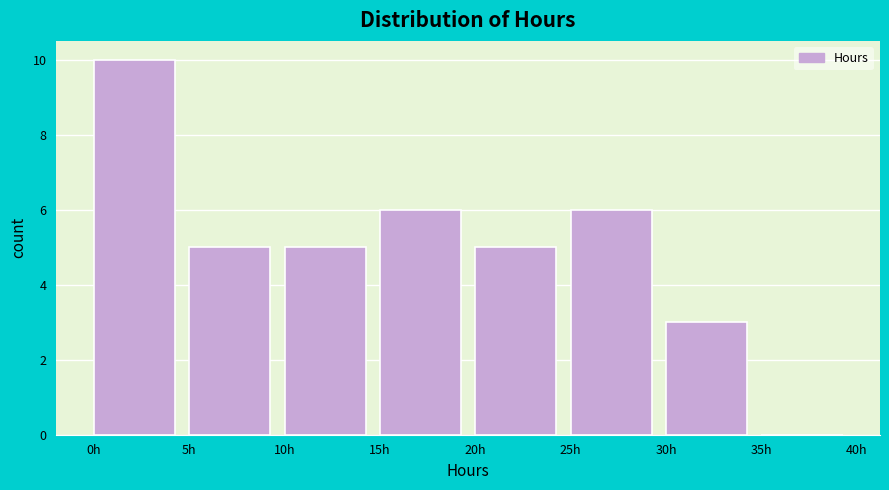

What is the height of the bar covering 25 to 30 on the x-axis? The values are not printed on the chart, so give them approximately, as read against the axis.

6